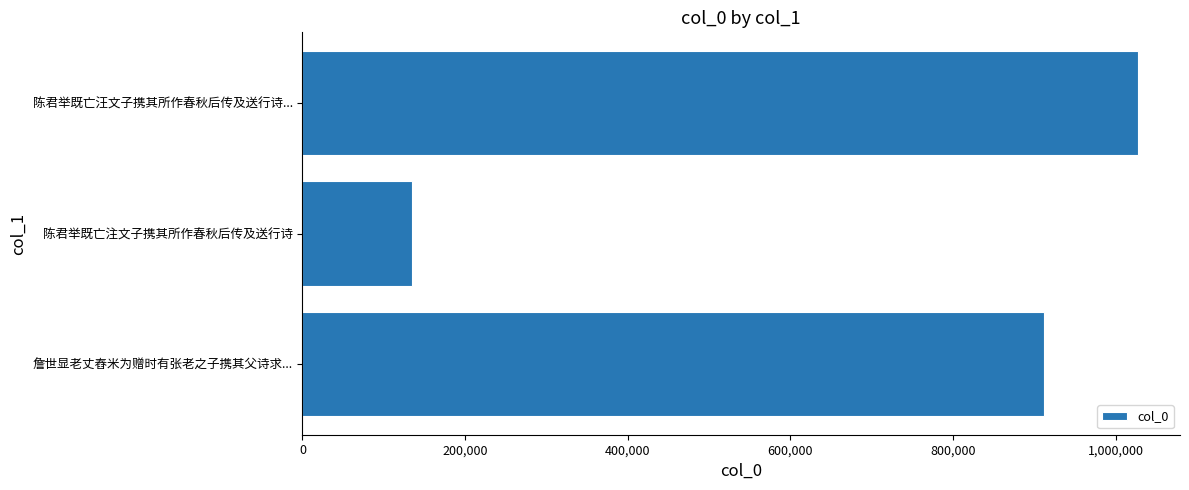

Read the value at 陈君举既亡汪文子携其所作春秋后传及送行诗..., to the nearest 50.

1027650